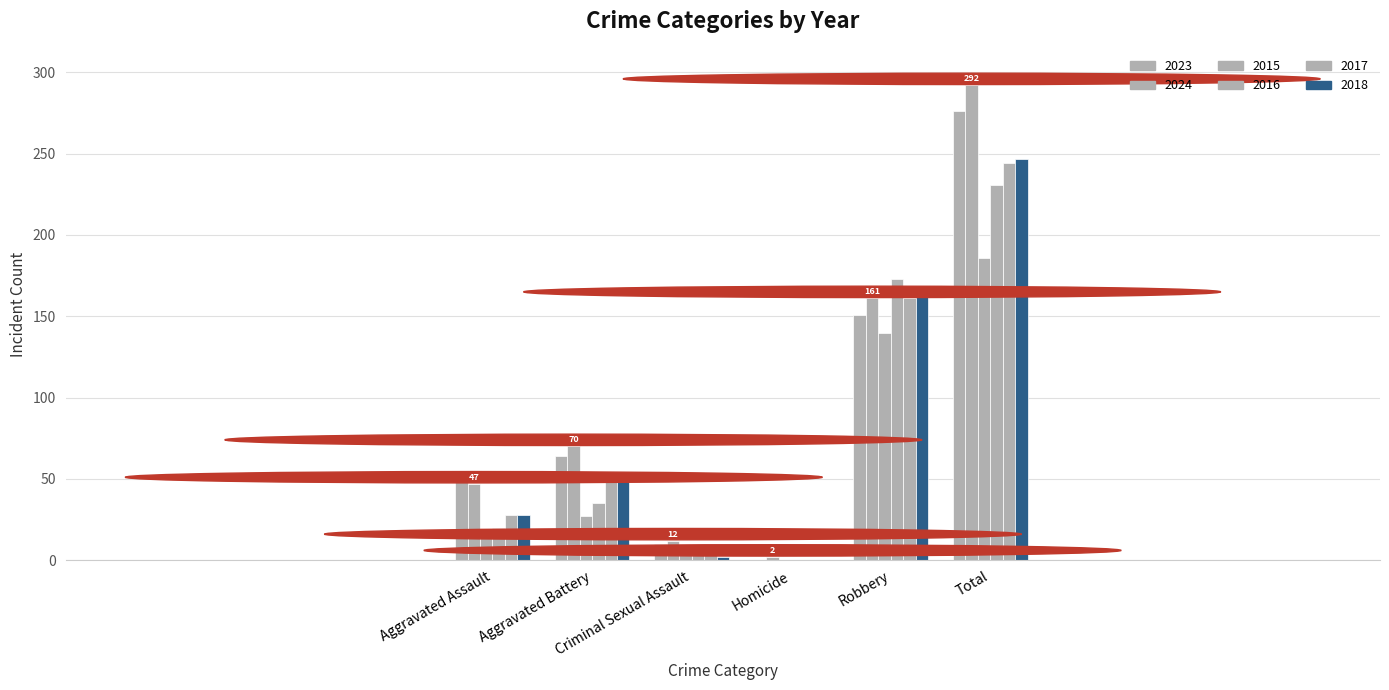

What is the value of the 2023 bar at the 6th from the left?

276